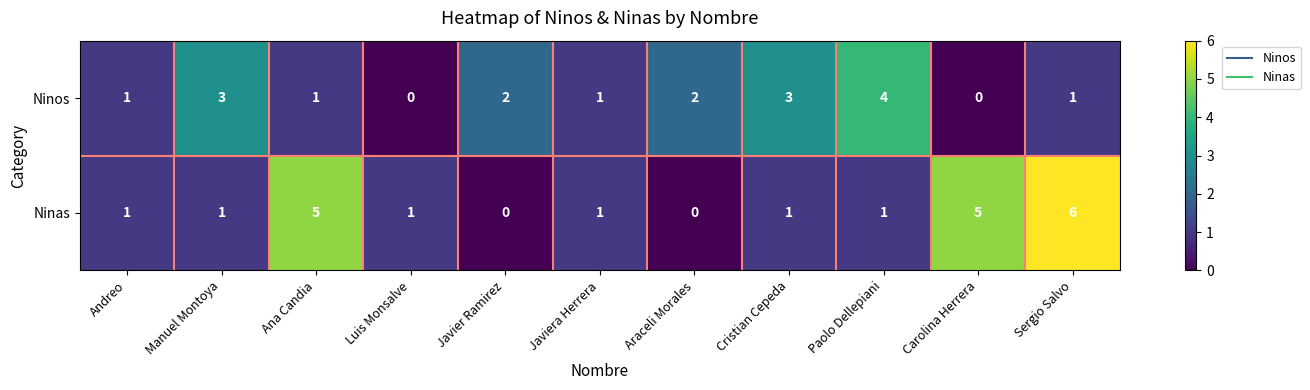

Is the value of Ninas at Paolo Dellepiani greater than the value of Ninos at Cristian Cepeda?

No